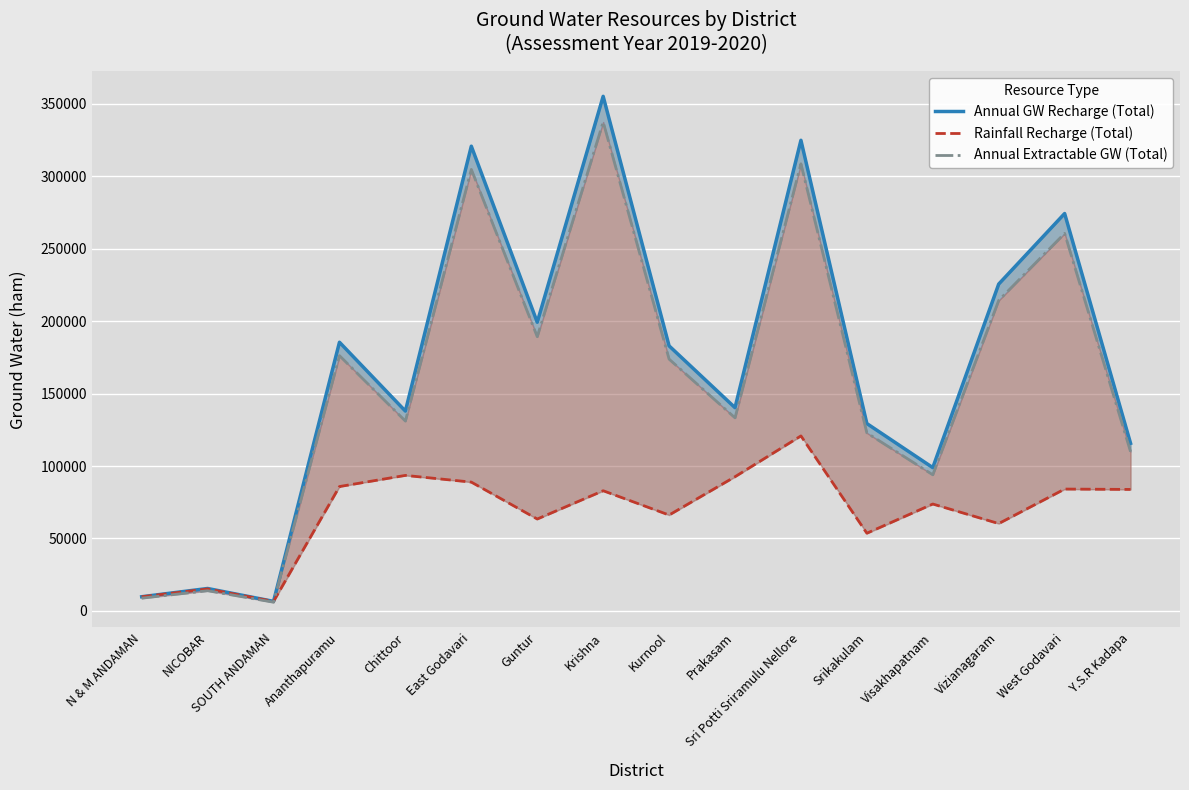

At how many categories does at least one series exceed 49373?

13